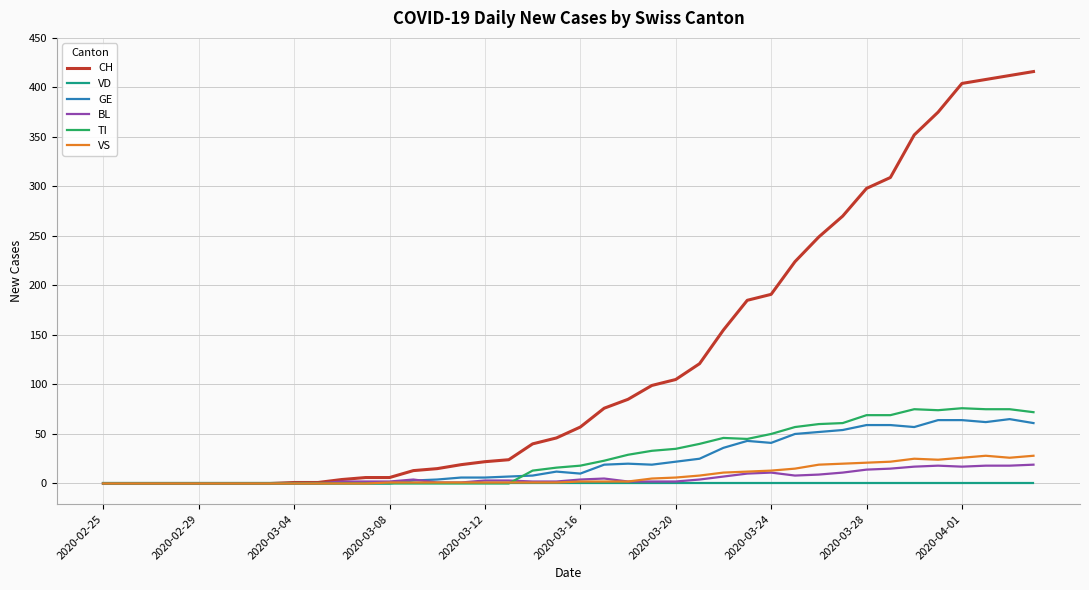

Which series has the largest range (max minus min)?

CH